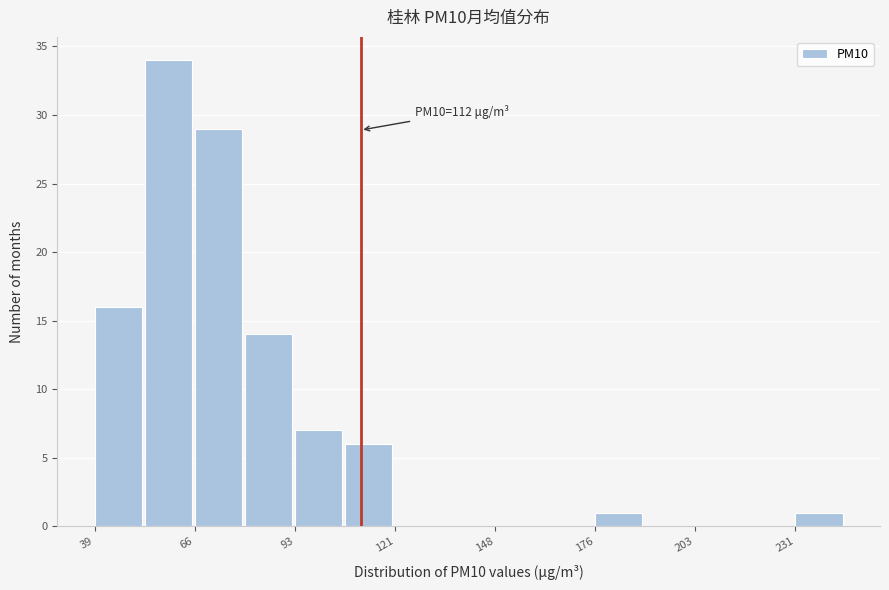

Read against the x-axis, roughly where is the centre of the tallest bar?

60